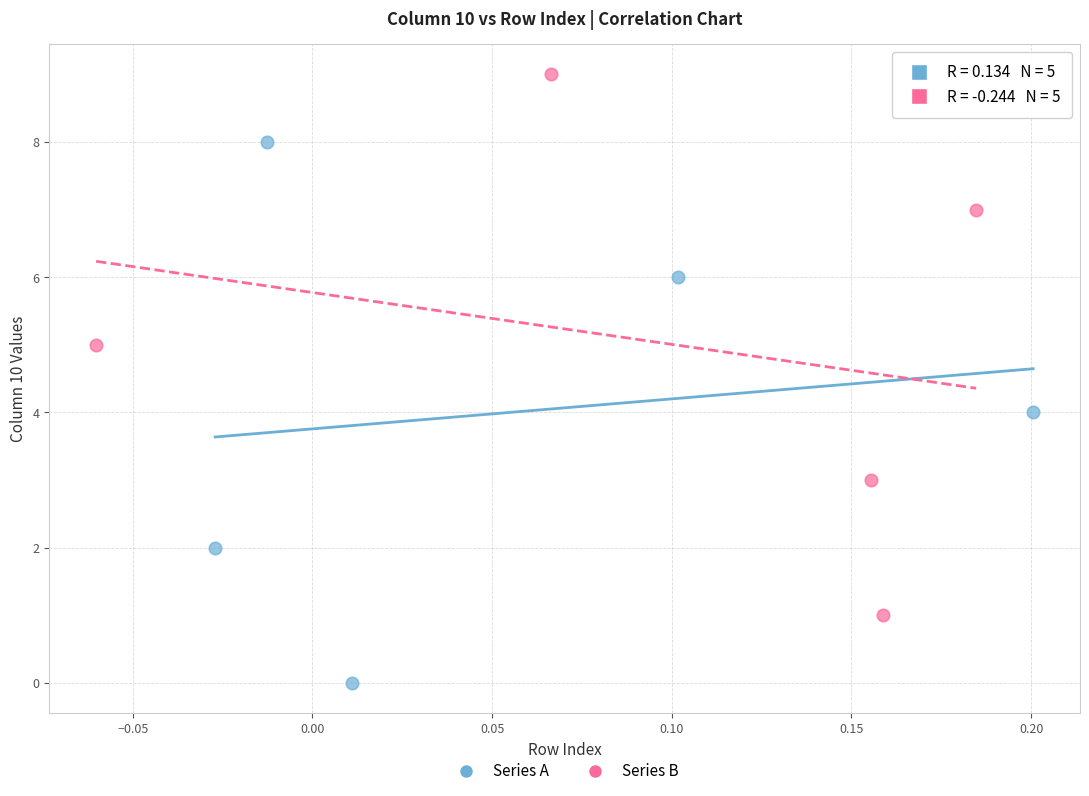

Which series contains the highest Y value?

Series B